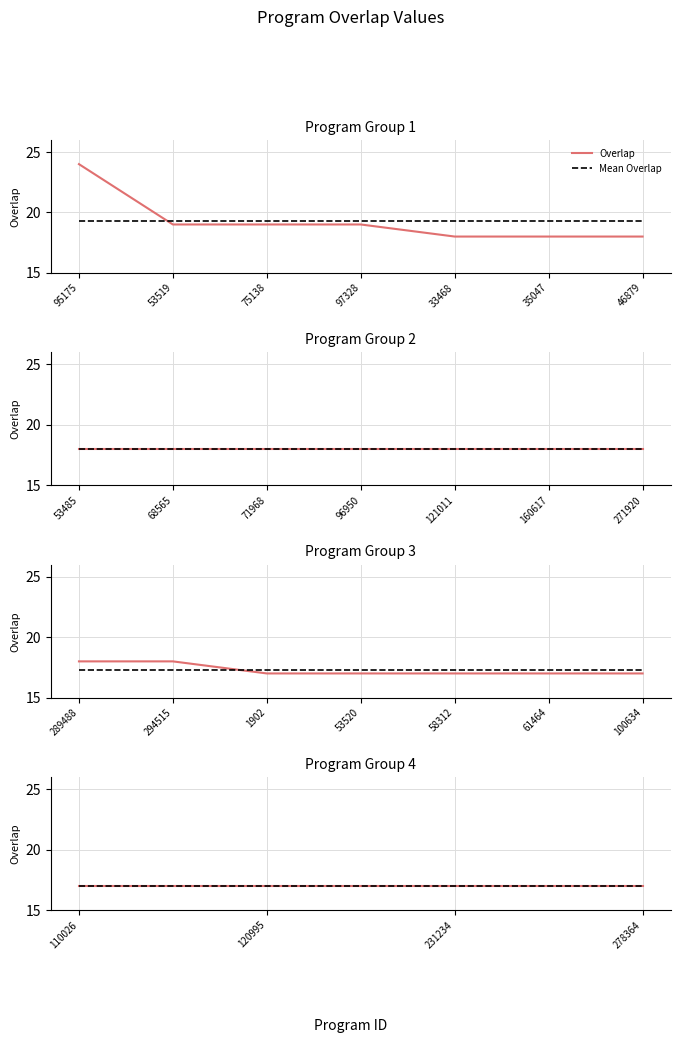

What is the difference between the values at 61464 and 271920?

1